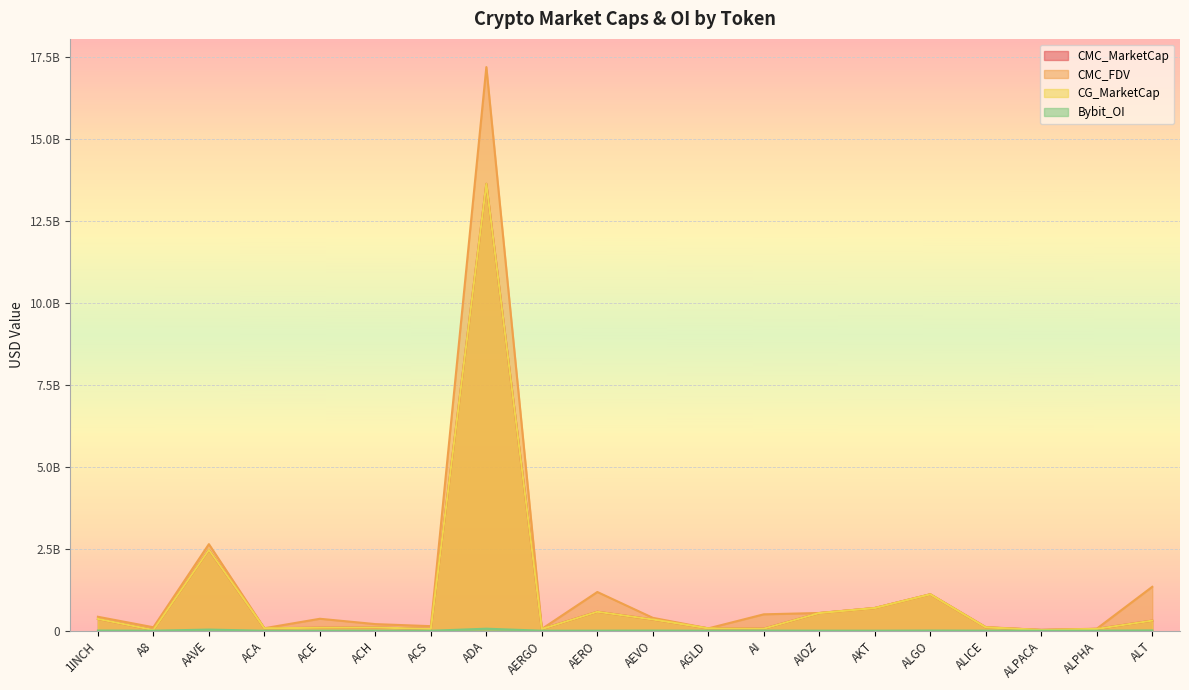

Read the Bybit_OI value at ALGO.

6793521